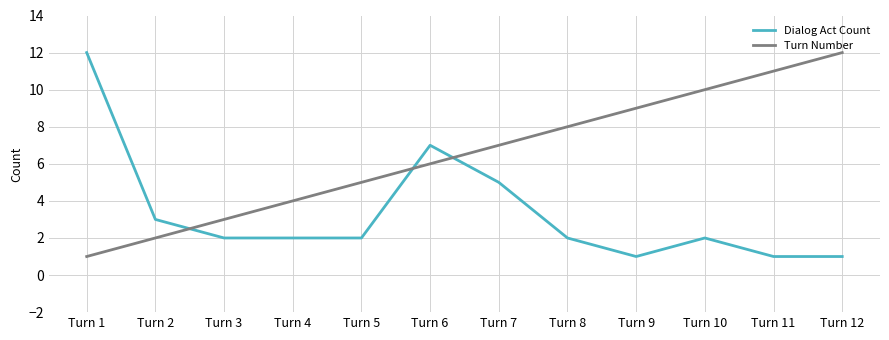

After their last crossing, which series has the higher values: Dialog Act Count or Turn Number?

Turn Number